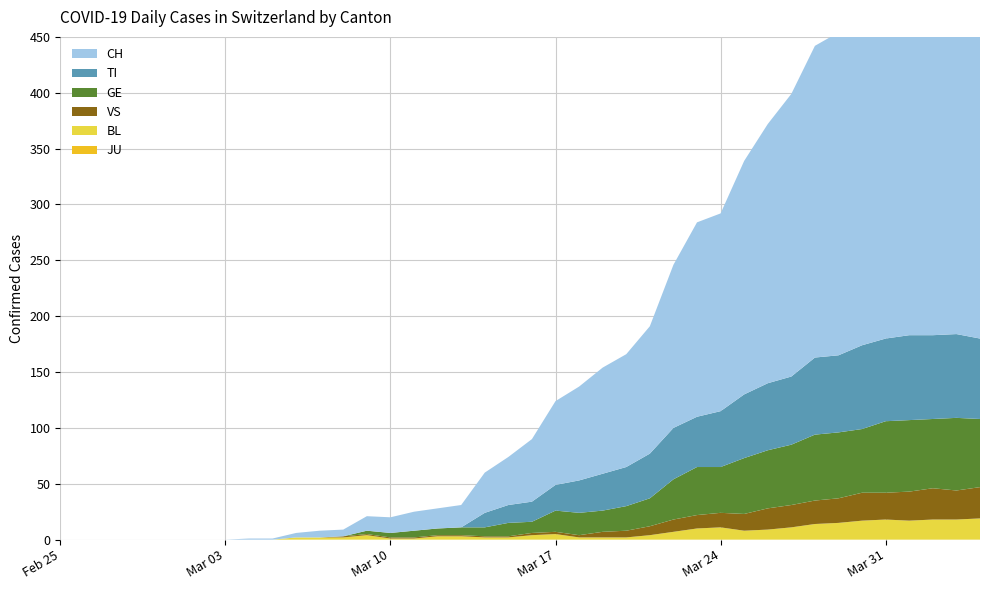

Reading right to left, transcribe all the data shown in this chart.

JU: 0	0	0	0	0	0	0	0	0	0	0	0	0	0	0	0	0	0	0	0	0	0	0	0	0	0	0	0	0	0	0	0	0	0	0	0	0	0	0	0
BL: 19	18	18	17	18	17	15	14	11	9	8	11	10	7	4	2	2	2	5	4	2	2	3	3	1	1	4	2	2	2	0	0	0	0	0	0	0	0	0	0
VS: 28	26	28	26	24	25	22	21	20	19	15	13	12	11	8	6	5	2	2	2	1	1	1	1	1	1	1	1	0	0	0	0	0	0	0	0	0	0	0	0
GE: 61	65	62	64	64	57	59	59	54	52	50	41	43	36	25	22	19	20	19	10	12	8	7	6	6	4	3	0	0	0	0	0	0	0	0	0	0	0	0	0
TI: 72	75	75	76	74	75	69	69	61	60	57	50	45	46	40	35	33	29	23	18	16	13	0	0	0	0	0	0	0	0	0	0	0	0	0	0	0	0	0	0
CH: 396	396	390	384	357	335	289	279	253	232	209	177	174	146	114	101	95	84	75	56	43	36	20	18	17	14	13	6	6	4	1	1	0	0	0	0	0	0	0	0